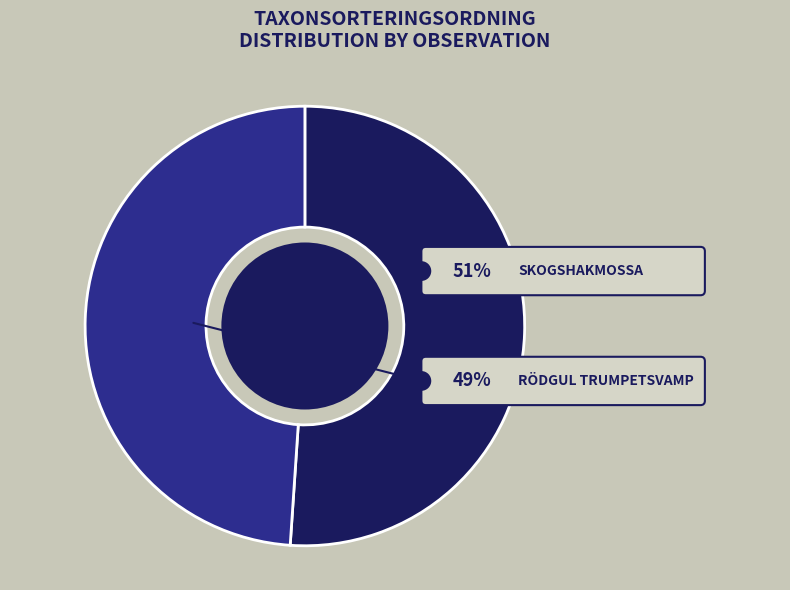

To the nearest percent, what percentage of the pie is 16731268 (Skogshakmossa)?

51%